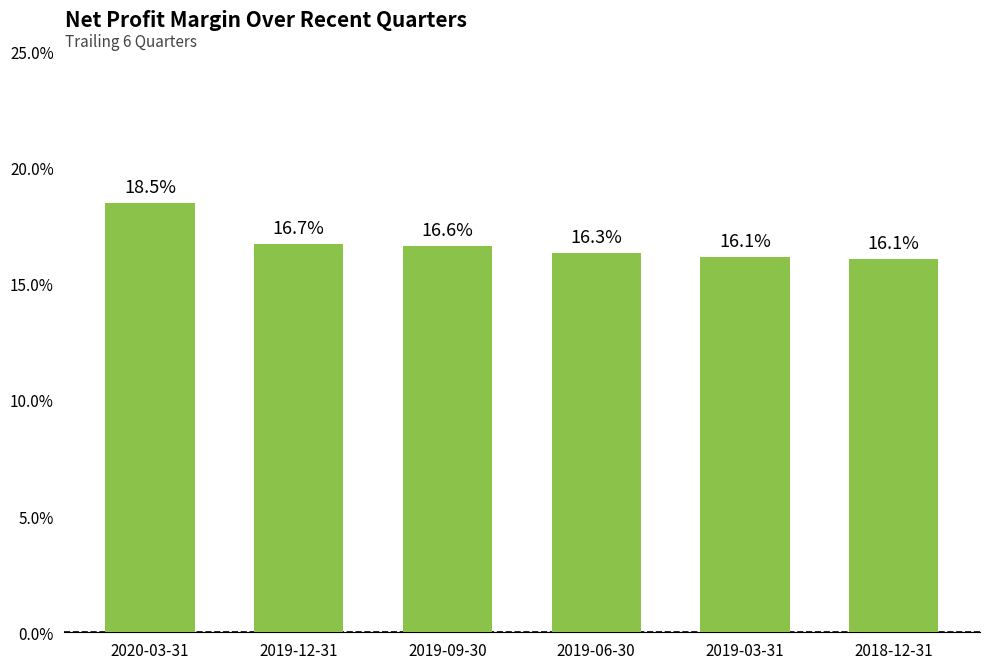

What is the label of the 6th bar from the right?

2020-03-31